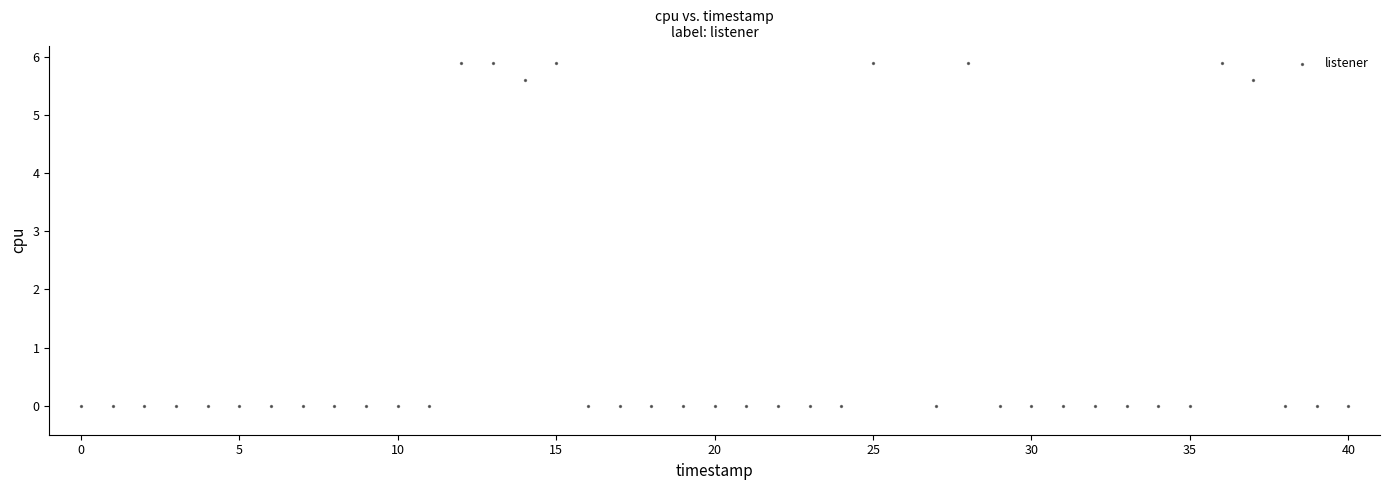

What is the range of Y values (max minus min)?

5.9